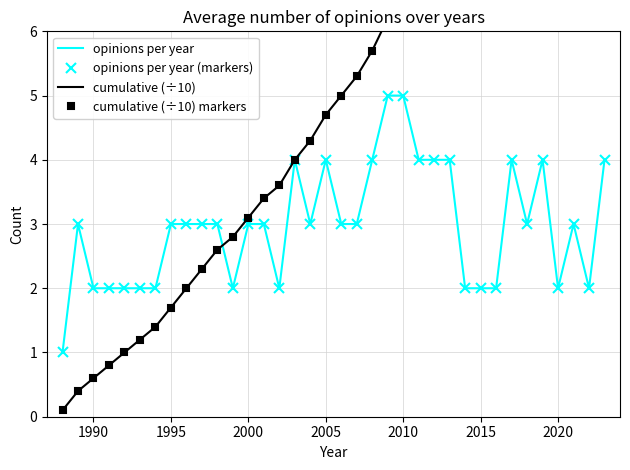

What is the highest value of the cumulative (÷10) markers series?

10.7